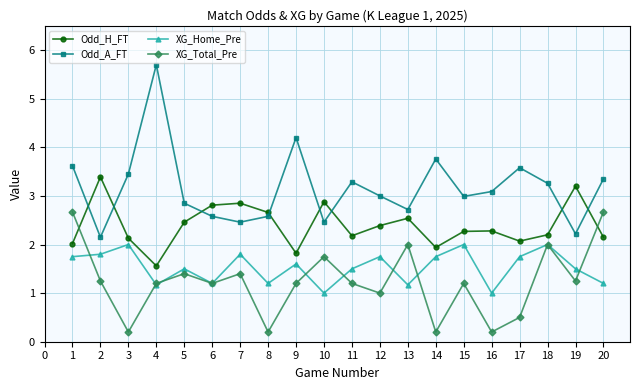

True or false: Odd_A_FT and XG_Home_Pre cross at least once.

False